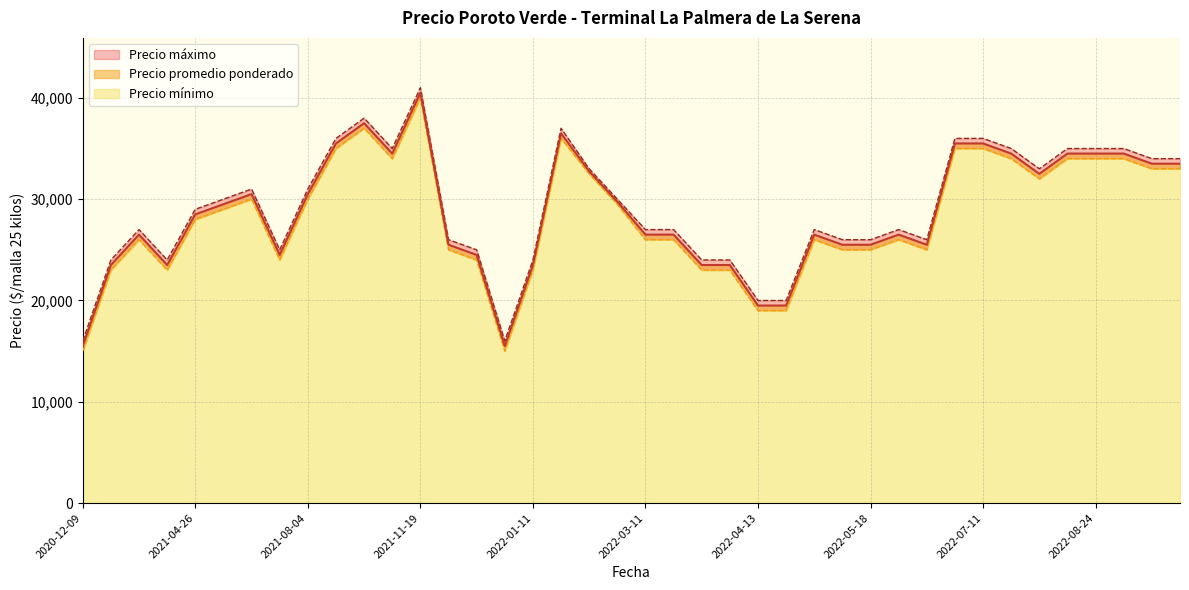

True or false: Precio promedio ponderado has a value of 35500 at 2022-07-08.

True